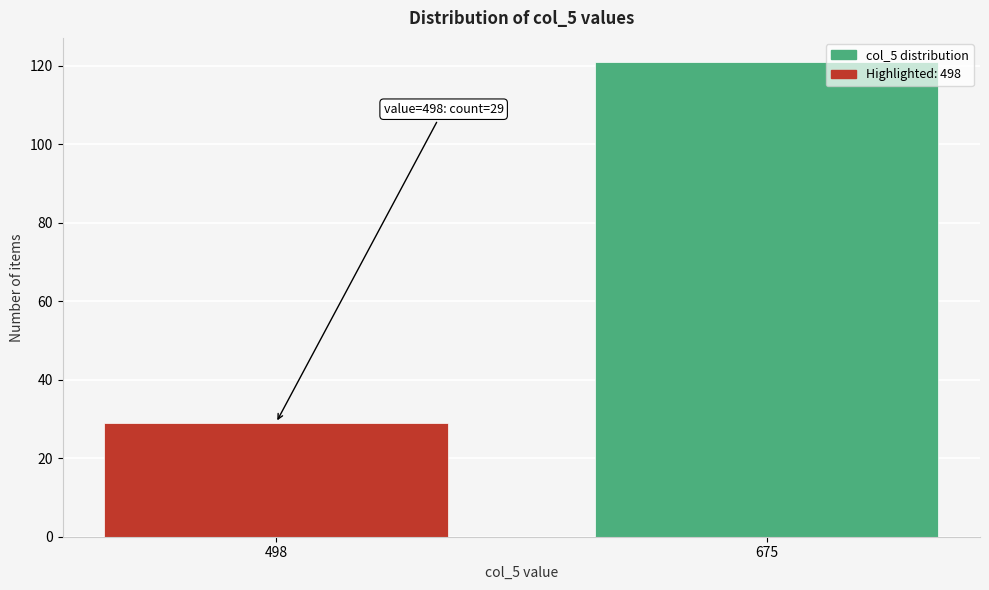

Reading left to right, what are all the values shown in this chart?

498=29	675=121